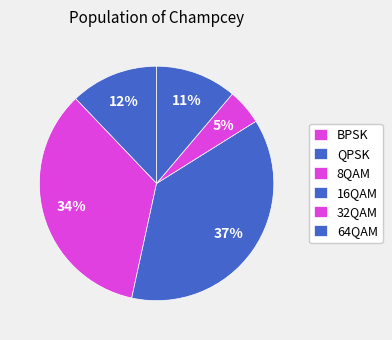

How much of the chart is everything except BPSK?

100.0%